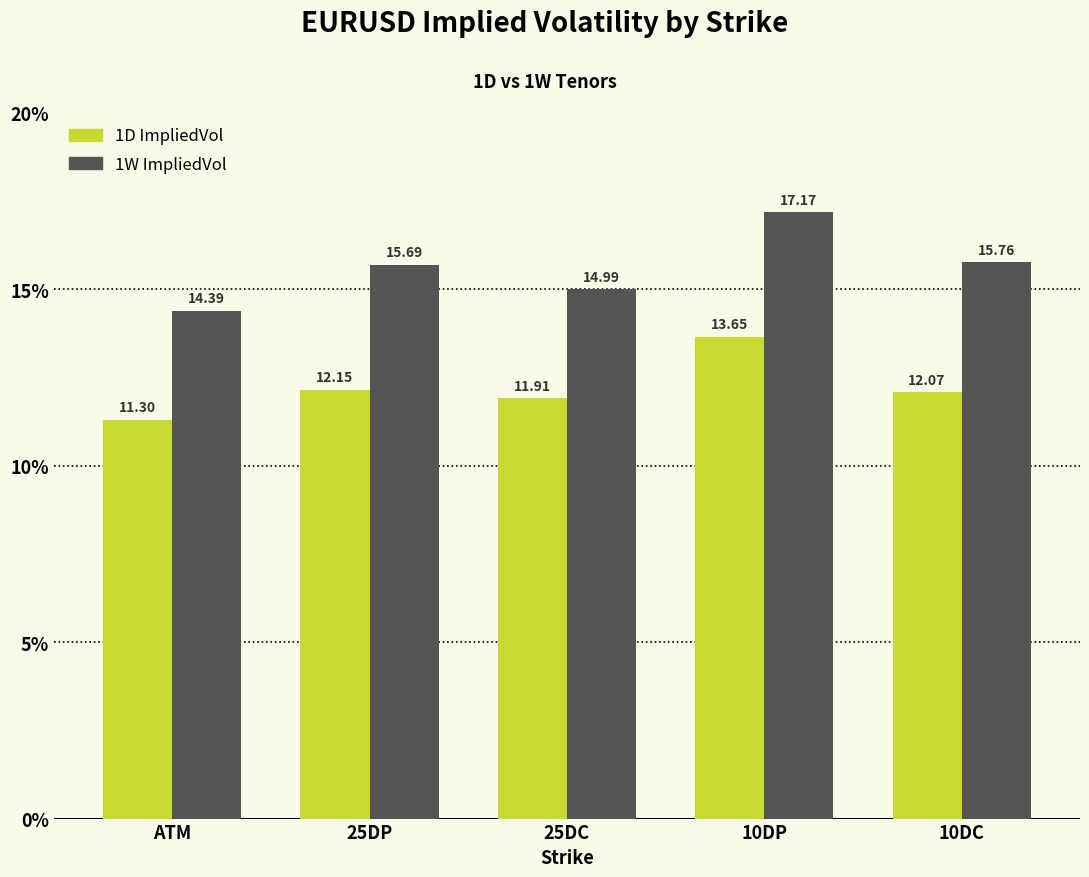

At which category is the sum across all series the highest?

10DP